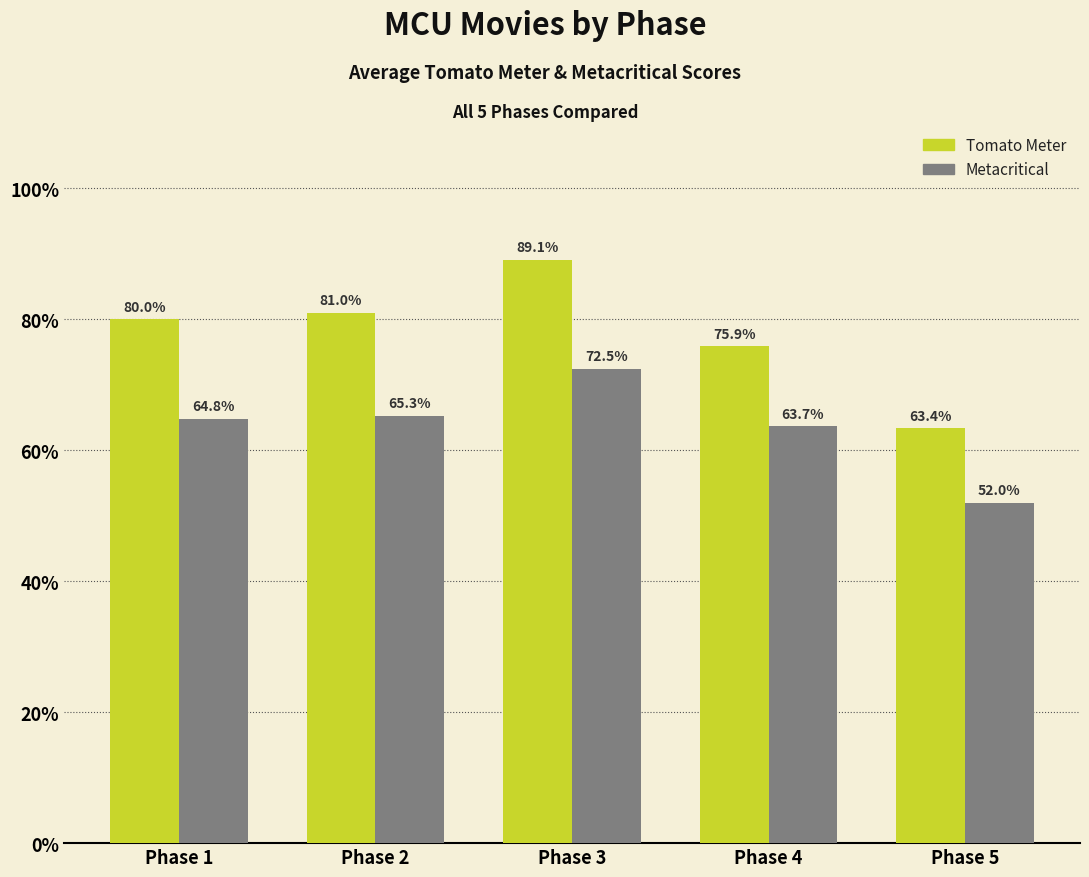

At which label is Tomato Meter closest to 76?

Phase 4